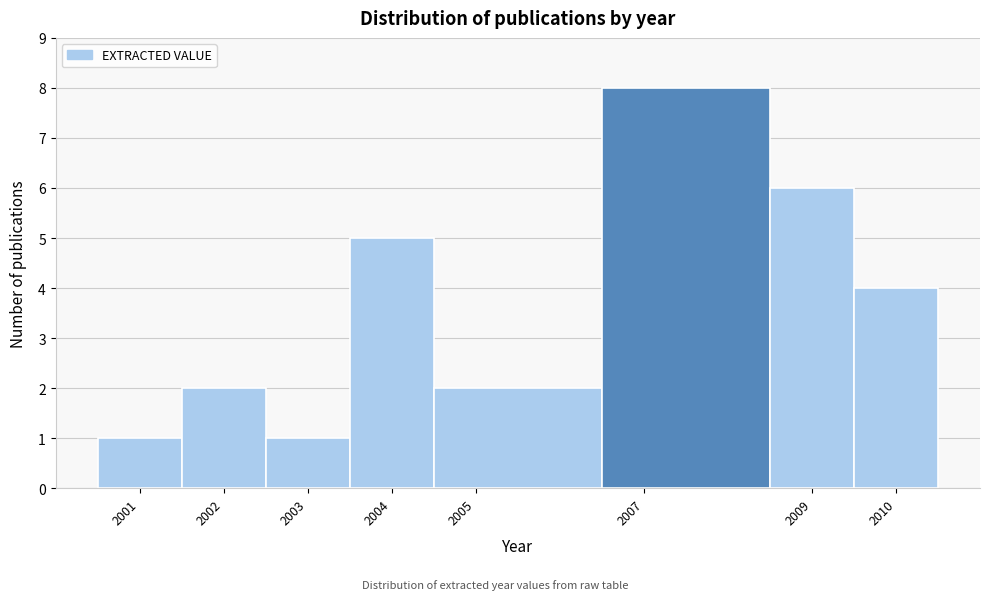

Which range on the x-axis has the tallest bar?

2006.5 to 2008.5